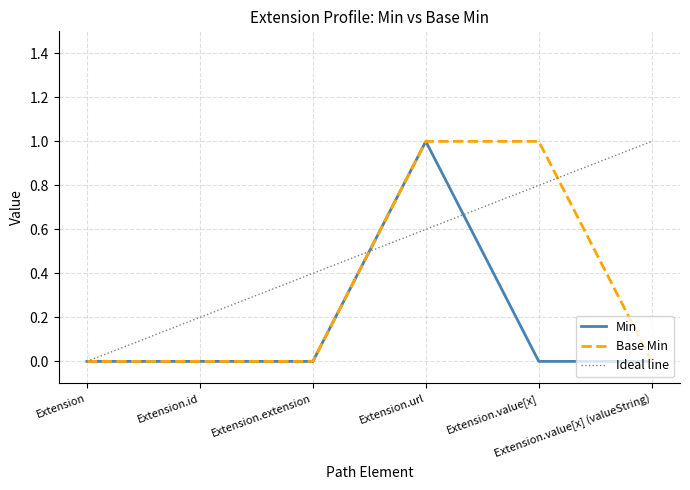

True or false: Base Min has more than 1 interior local peaks.

False